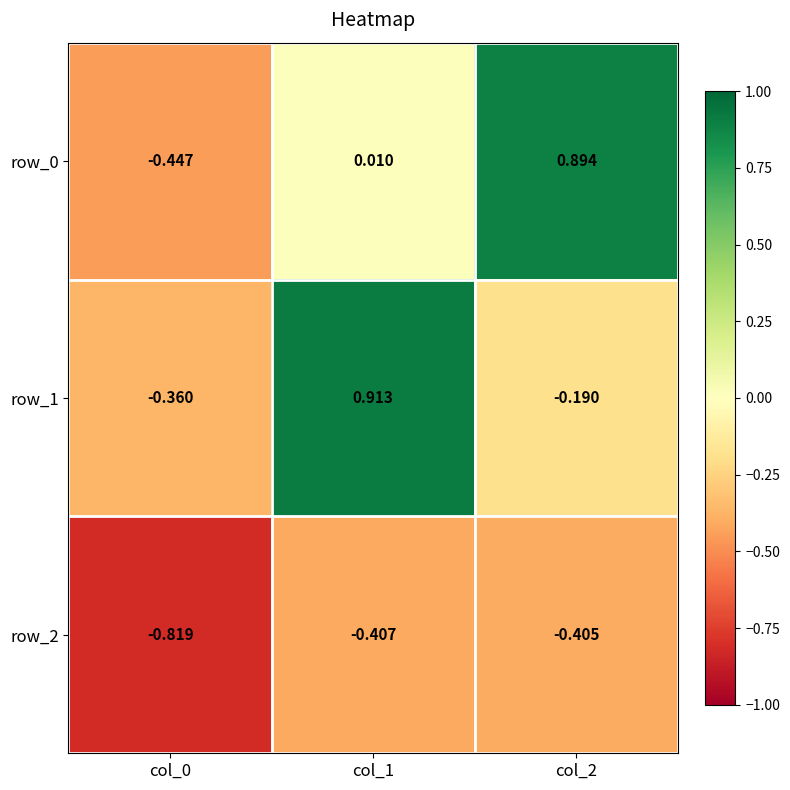

Is the value of row_1 at col_2 greater than the value of row_0 at col_2?

No